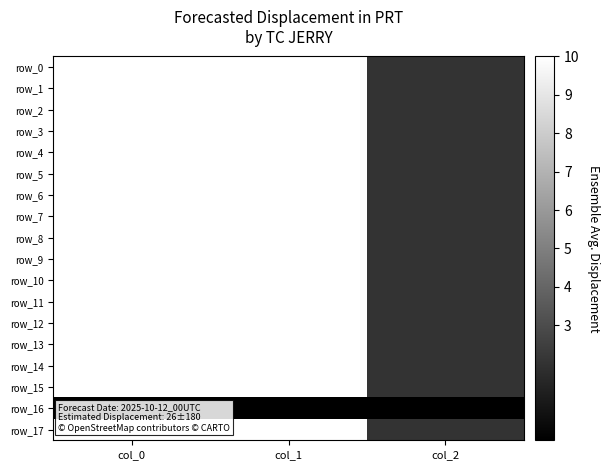

Reading left to right, extract all data points from this chart.

row_0: 876.7	543.4	2.0
row_1: 933.3	540.0	2.0
row_2: 880.0	543.4	2.0
row_3: 836.7	567.0	2.0
row_4: 776.7	617.6	2.0
row_5: 990.0	533.2	2.0
row_6: 1046.7	641.2	2.0
row_7: 1090.0	739.1	2.0
row_8: 970.0	664.9	2.0
row_9: 876.7	766.1	2.0
row_10: 806.7	867.4	2.0
row_11: 1053.3	651.4	2.0
row_12: 1120.0	749.2	2.0
row_13: 1236.7	840.4	2.0
row_14: 870.0	543.4	2.0
row_15: 880.0	529.9	2.0
row_16: 0.0	0.0	0.0
row_17: 920.0	509.6	2.0